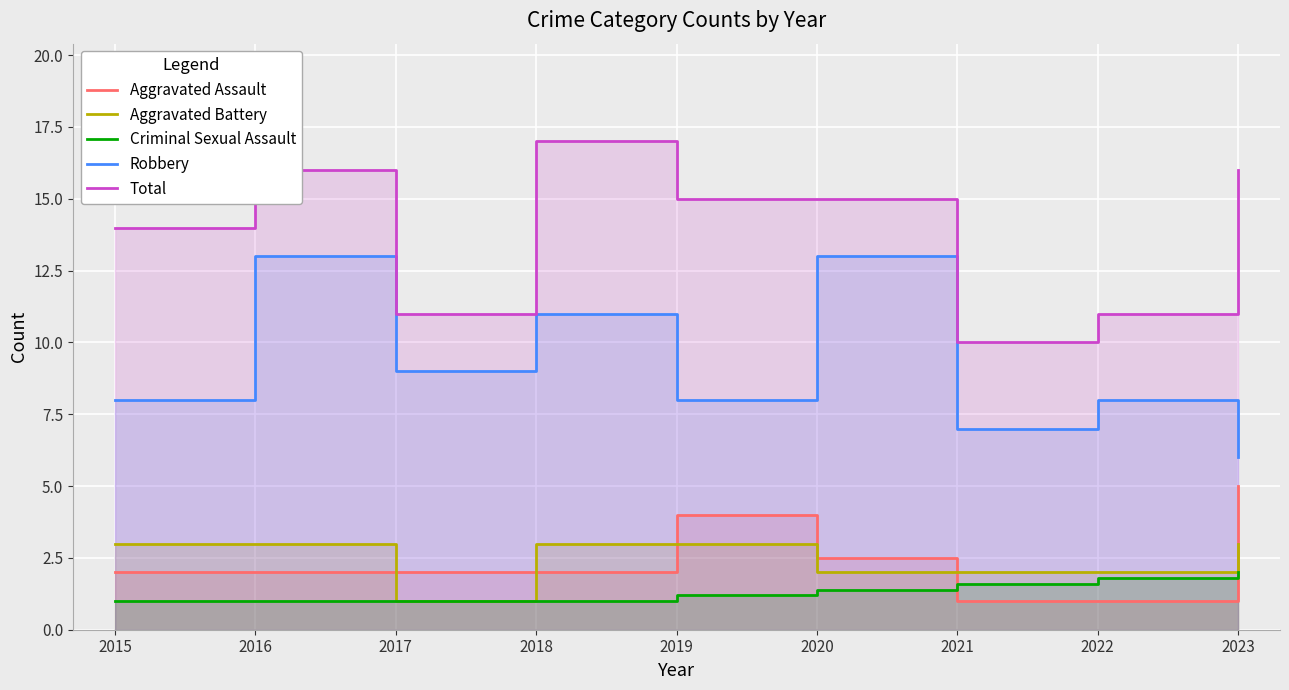

Which has a higher value, 2020 or 2017?

2020